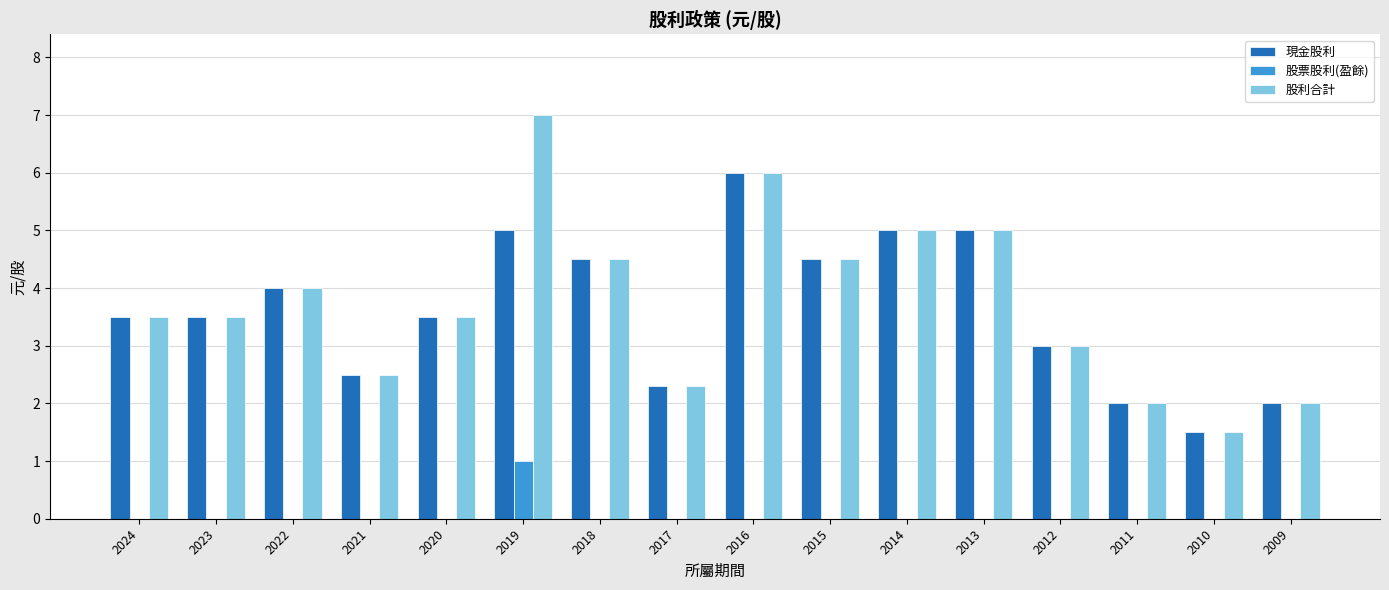

Is the value of 股利合計 at 2016 greater than the value of 現金股利 at 2010?

Yes